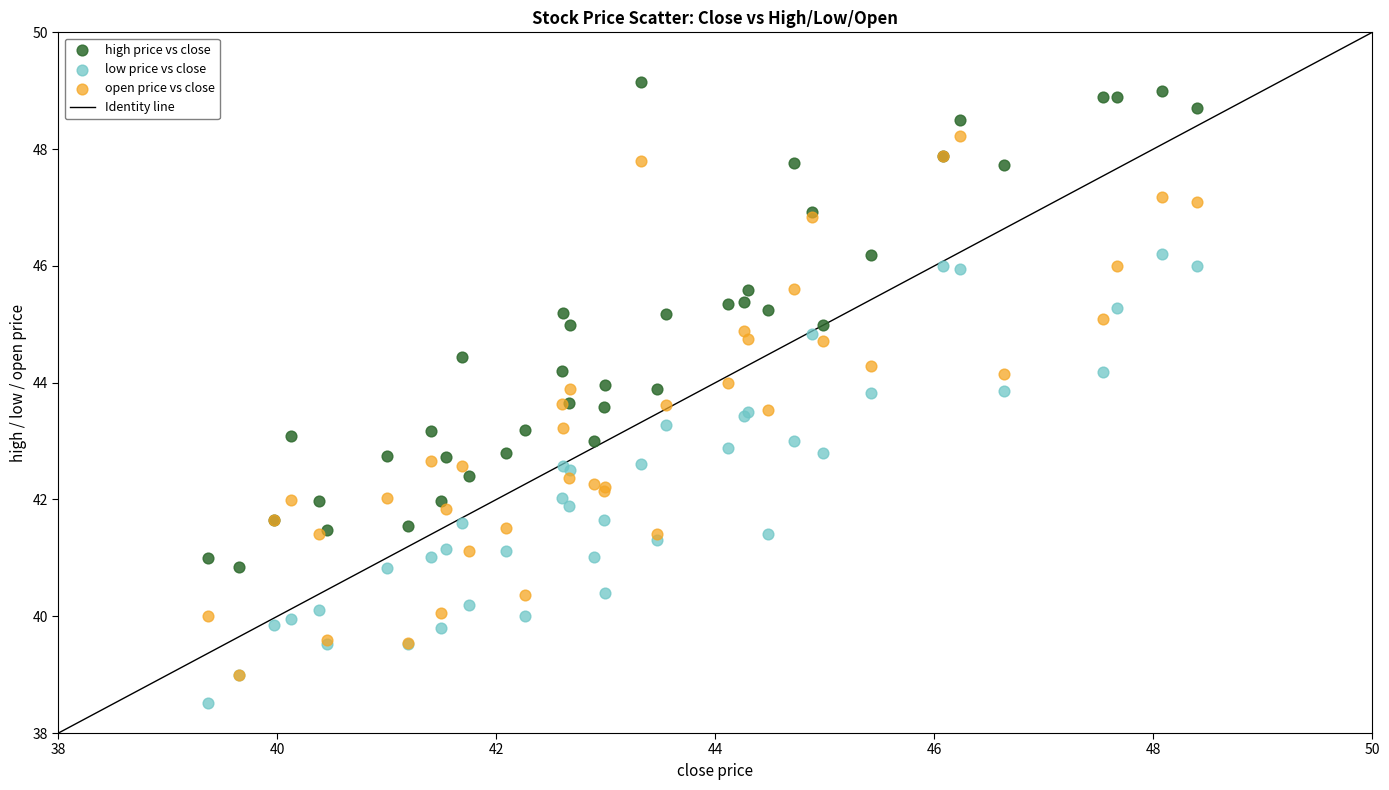

Which series has the widest spread of Y values?

open price vs close